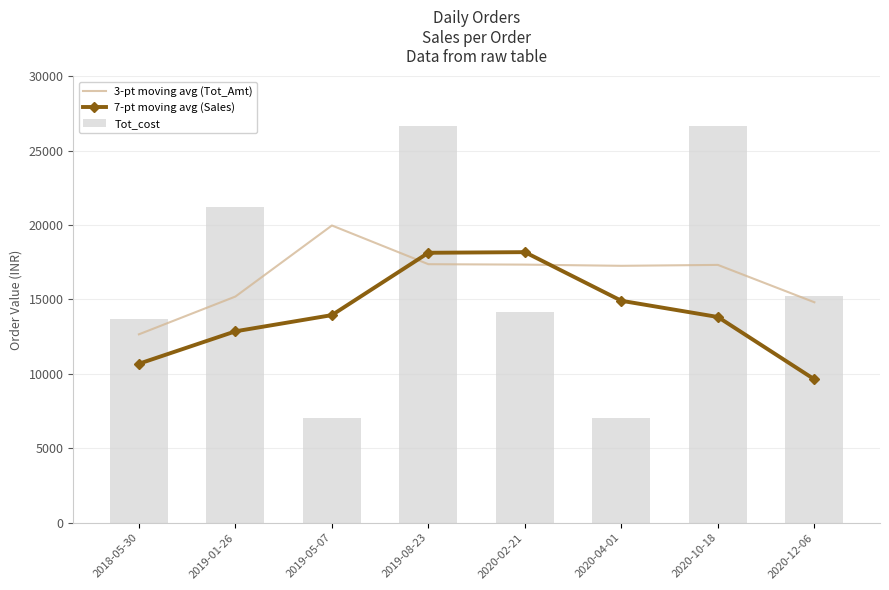

What is the label of the 6th bar from the right?

2019-05-07